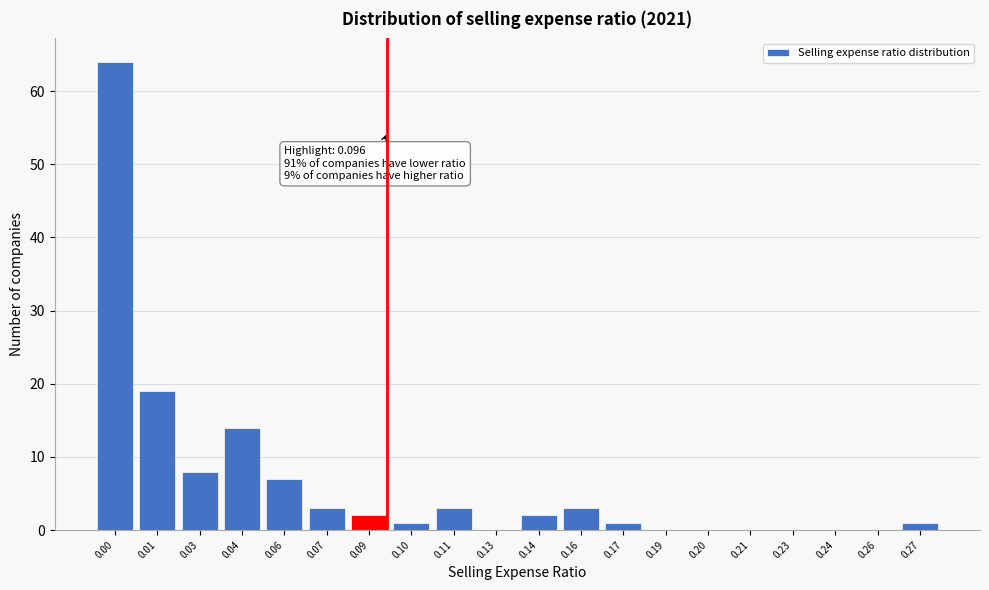

Reading left to right, list all the values displayed in this chart.

0.00=64	0.01=19	0.03=8	0.04=14	0.06=7	0.07=3	0.09=2	0.10=1	0.11=3	0.13=0	0.14=2	0.16=3	0.17=1	0.19=0	0.20=0	0.21=0	0.23=0	0.24=0	0.26=0	0.27=1